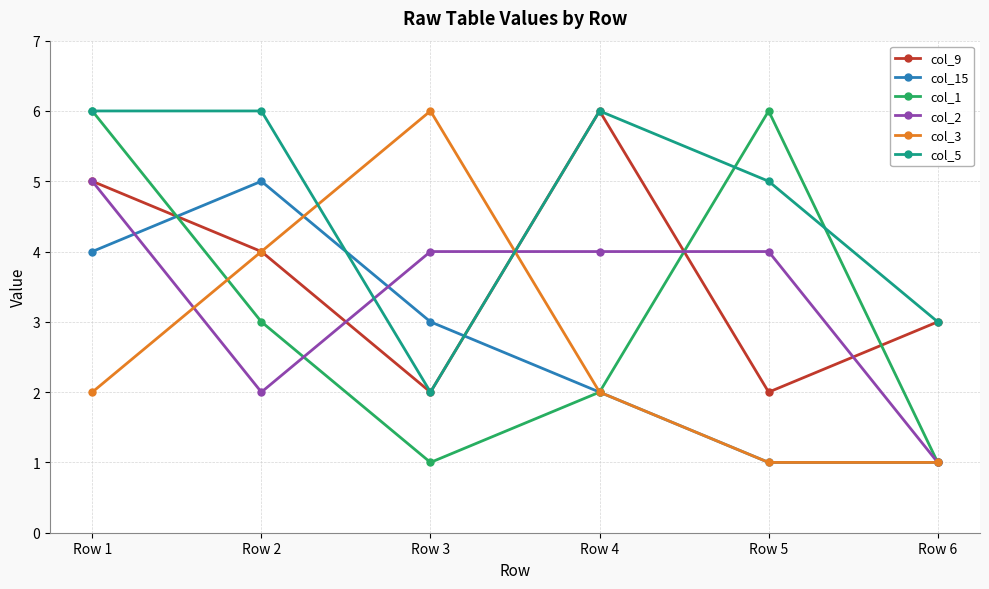

Reading right to left, list all the values displayed in this chart.

col_9: 3	2	6	2	4	5
col_15: 1	1	2	3	5	4
col_1: 1	6	2	1	3	6
col_2: 1	4	4	4	2	5
col_3: 1	1	2	6	4	2
col_5: 3	5	6	2	6	6